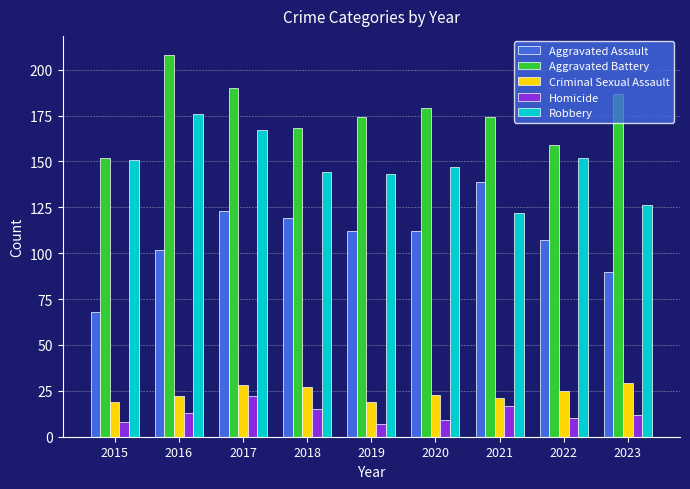

What is the difference between the maximum and minimum values in the Aggravated Battery series?

56